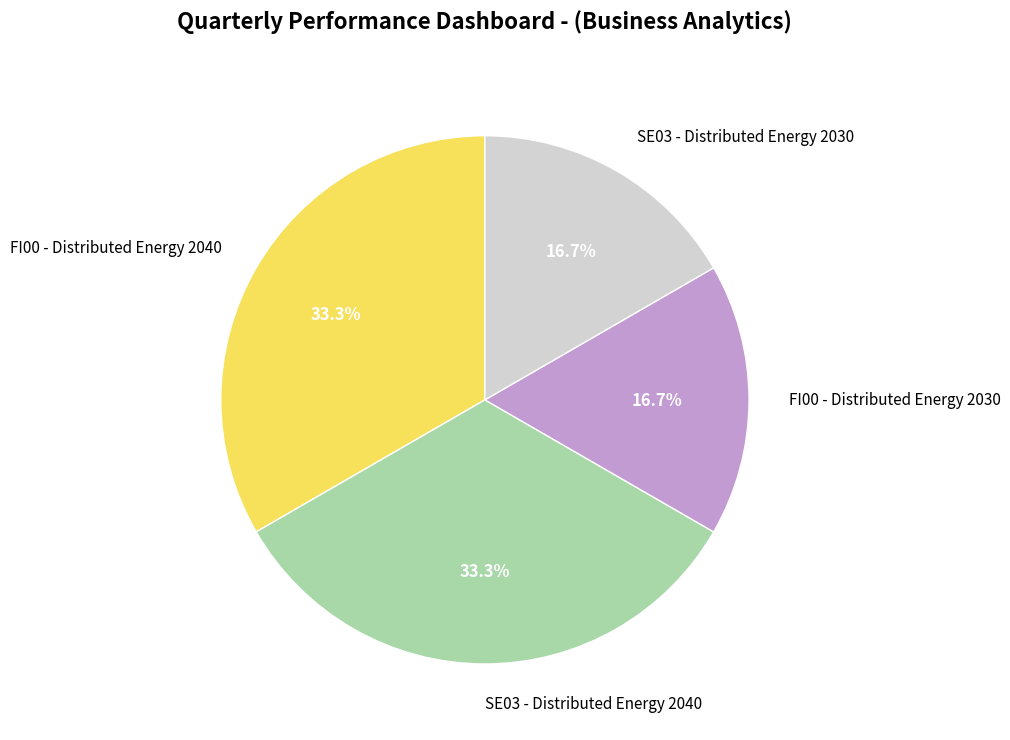

What percentage is the SE03 - Distributed Energy 2040 slice, to the nearest percent?

33%